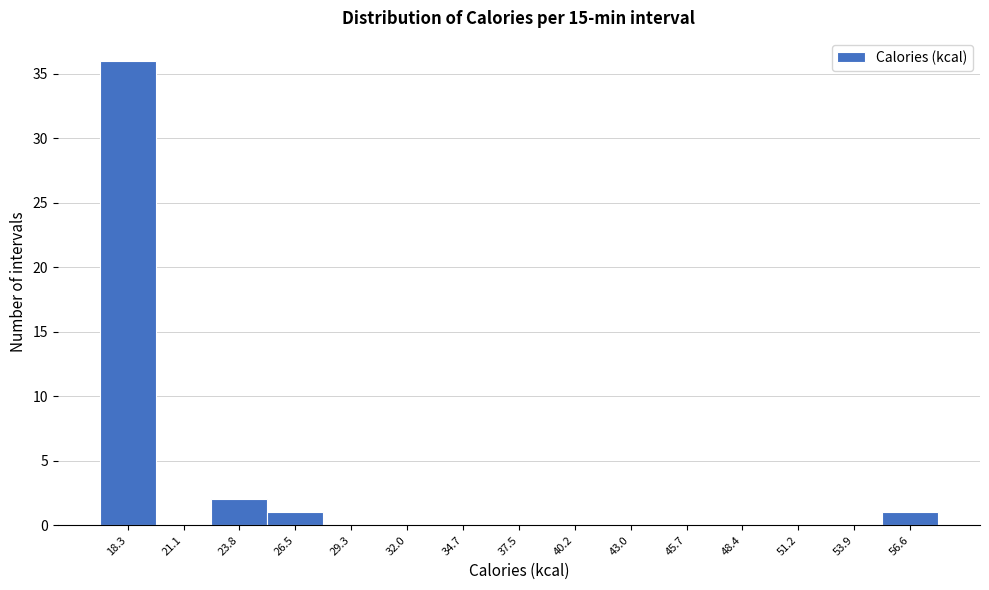

What is the height of the bar covering 55.5 to 58.0 on the x-axis? Neither the bar edges nor the heights are printed on the chart, so give them approximately, as read against the axes.

1